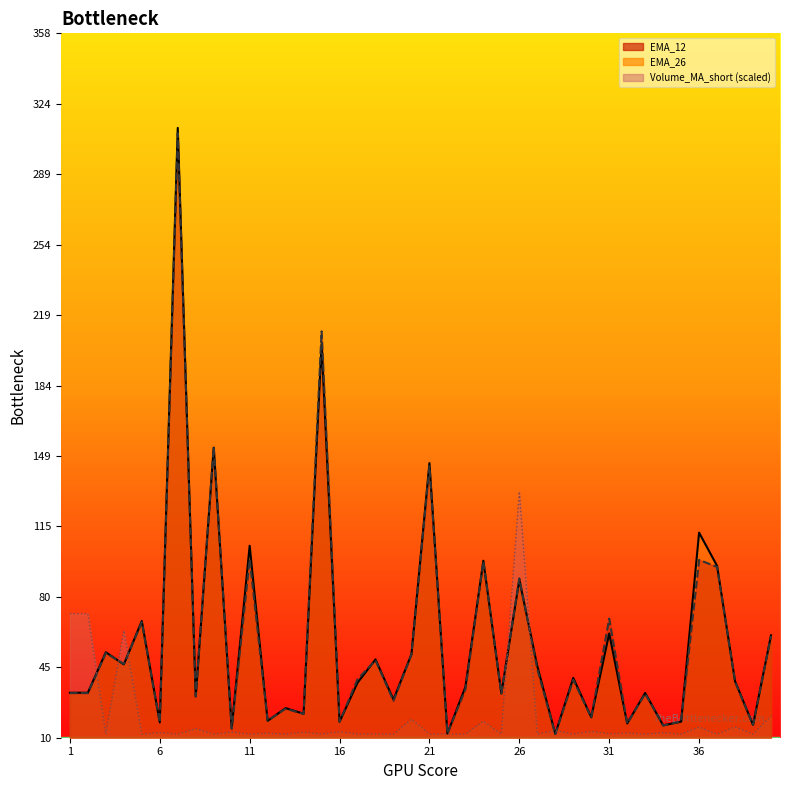

Which series contains the highest Y value?

EMA_26